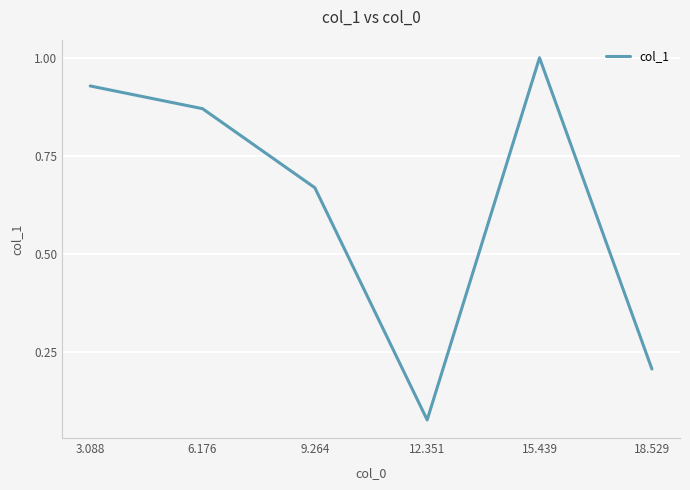

At which label is the value closest to 0?

12.351